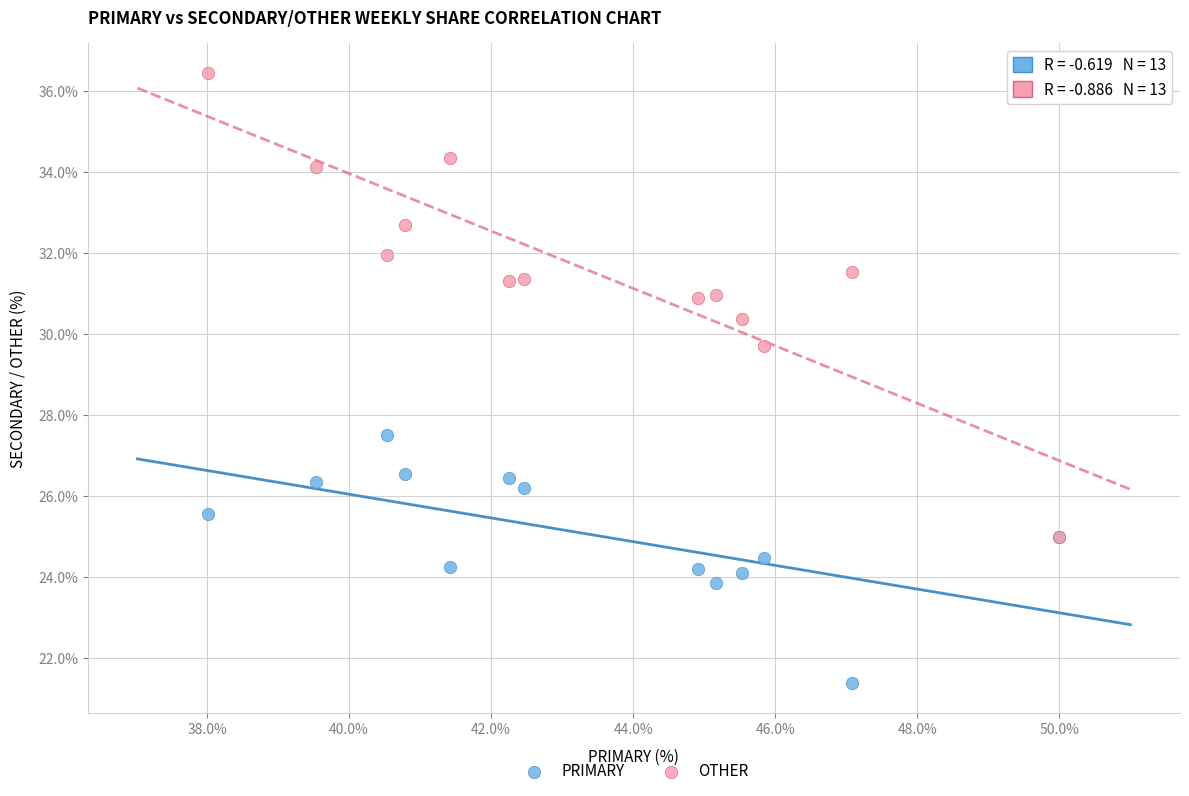

Which series reaches the maximum Y coordinate?

OTHER